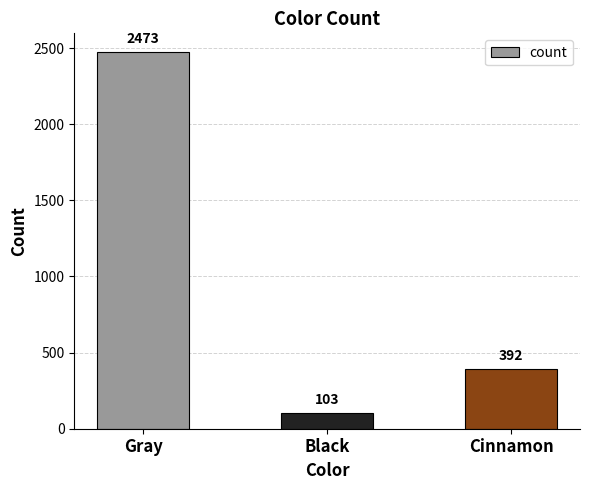

Approximately how many times larger is the value at Gray compared to Cinnamon?

6.3